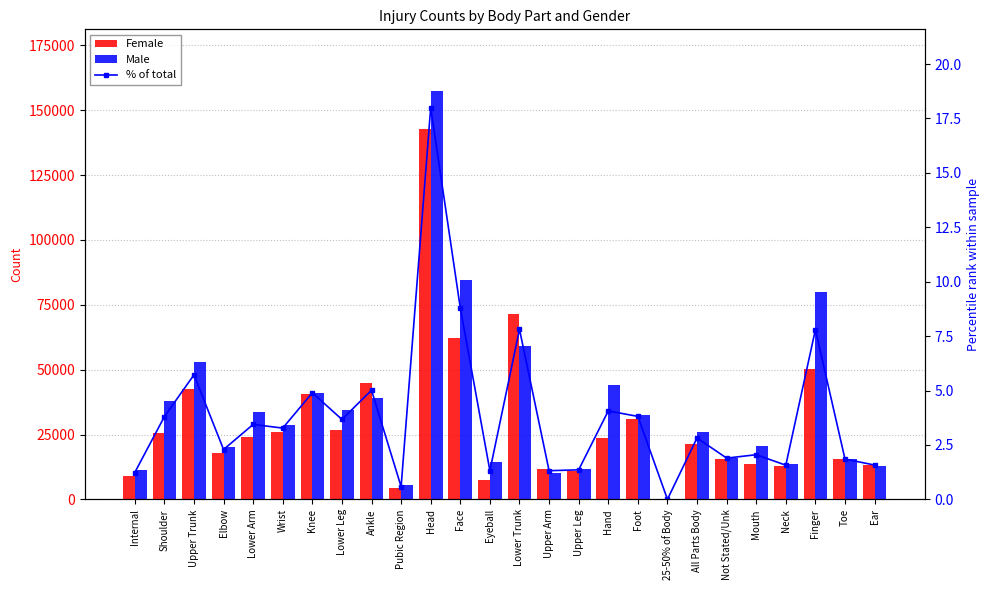

Which label corresponds to the smallest value in the chart?

25-50% of Body